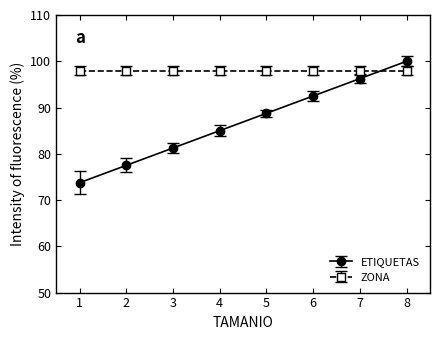

At 3, list the series in order from smallest to largest.

ETIQUETAS, ZONA